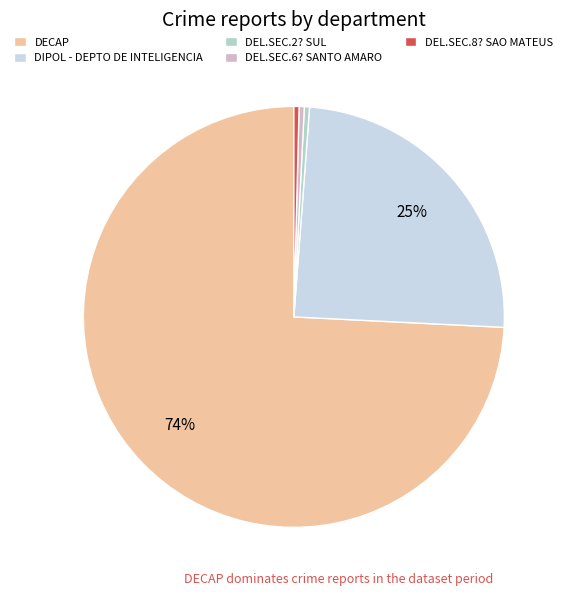

To the nearest percent, what portion does DIPOL - DEPTO DE INTELIGENCIA represent?

25%